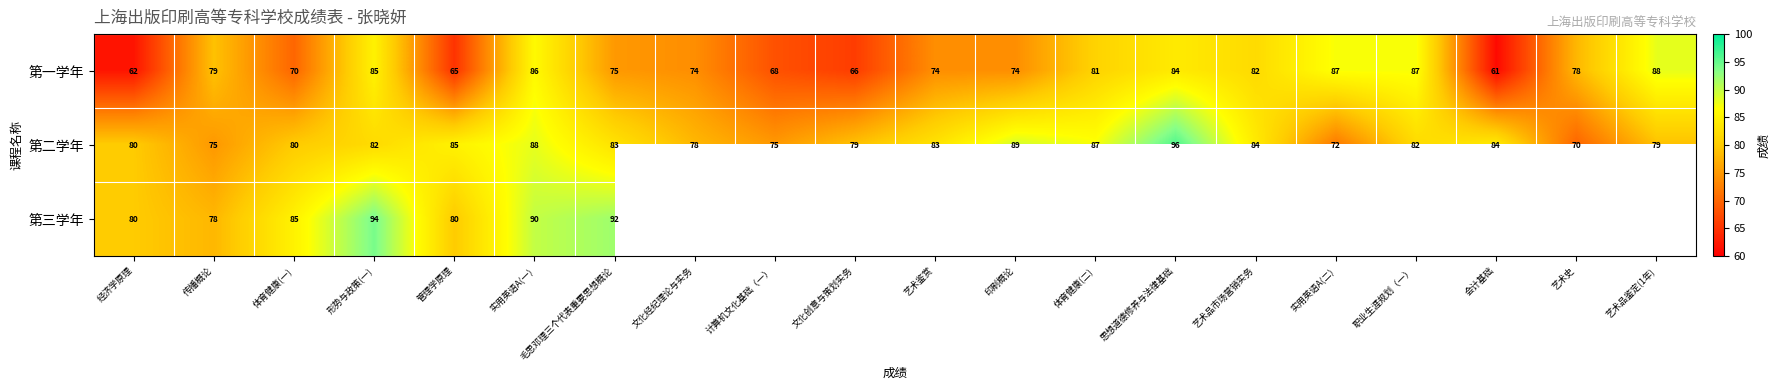

Between 体育健康(二) and 艺术品市场营销实务, which is larger?

艺术品市场营销实务